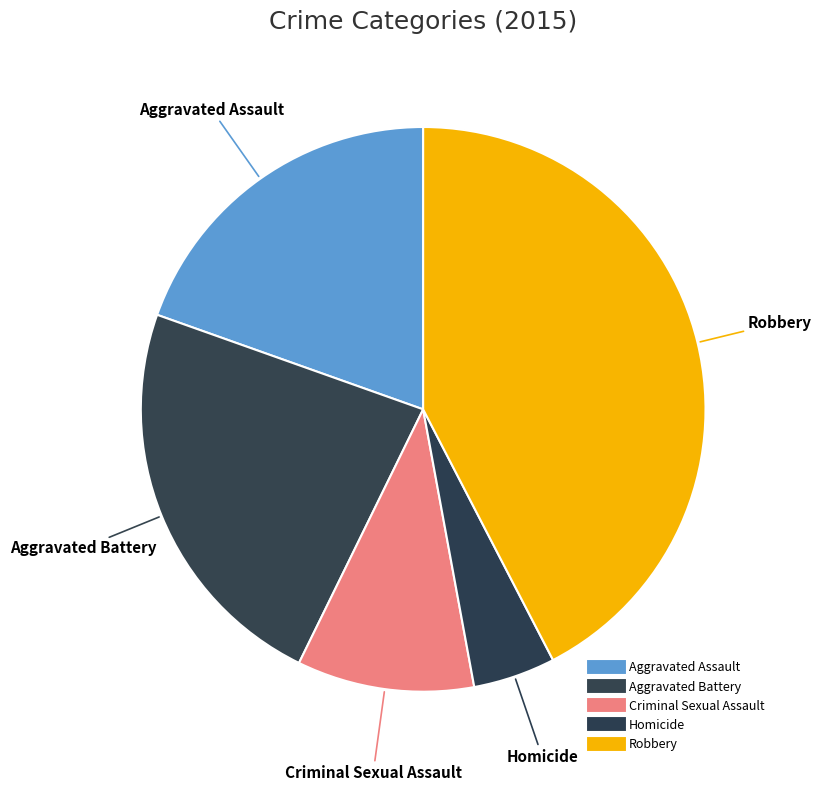

Count the number of slices in the pie.

5